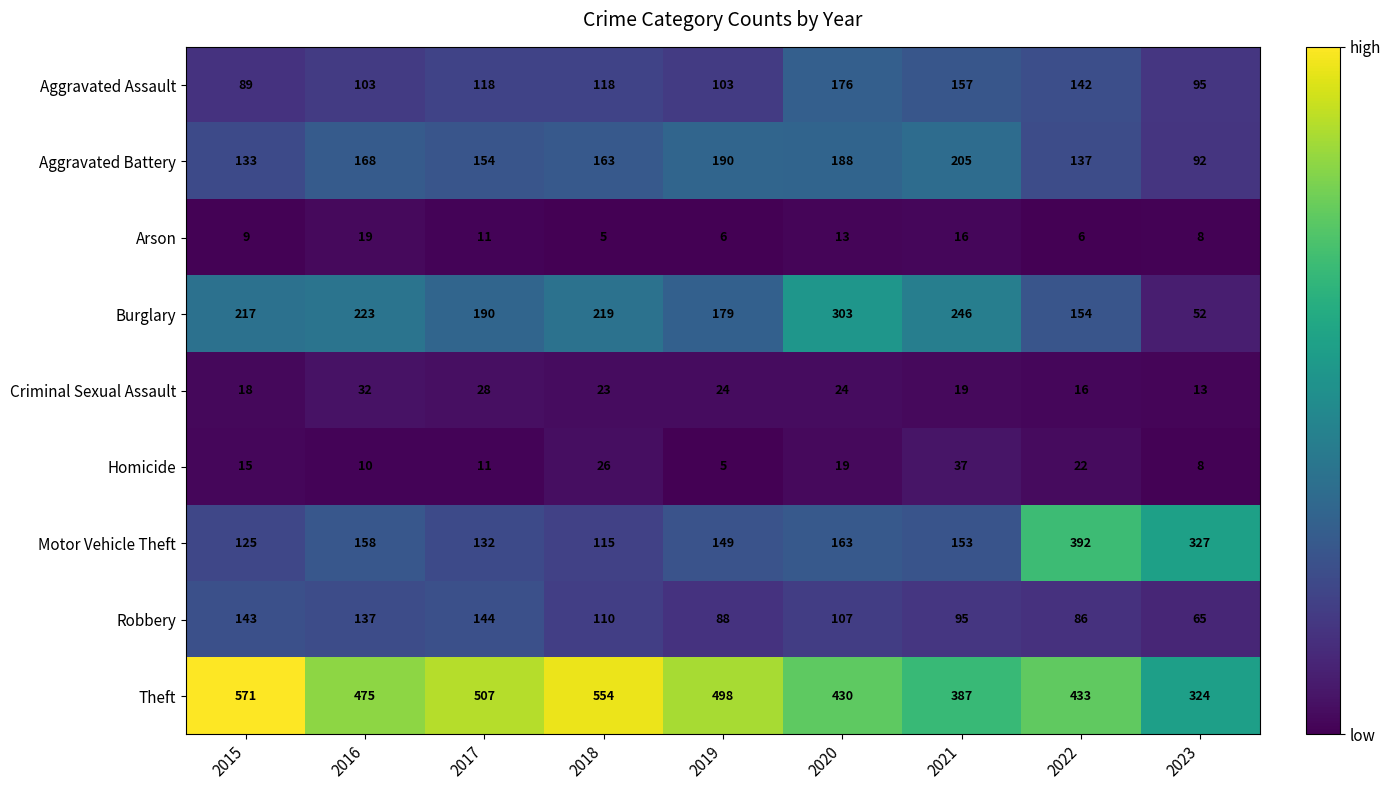

What is the sum of the Aggravated Assault values at 2022 and 2020?

318